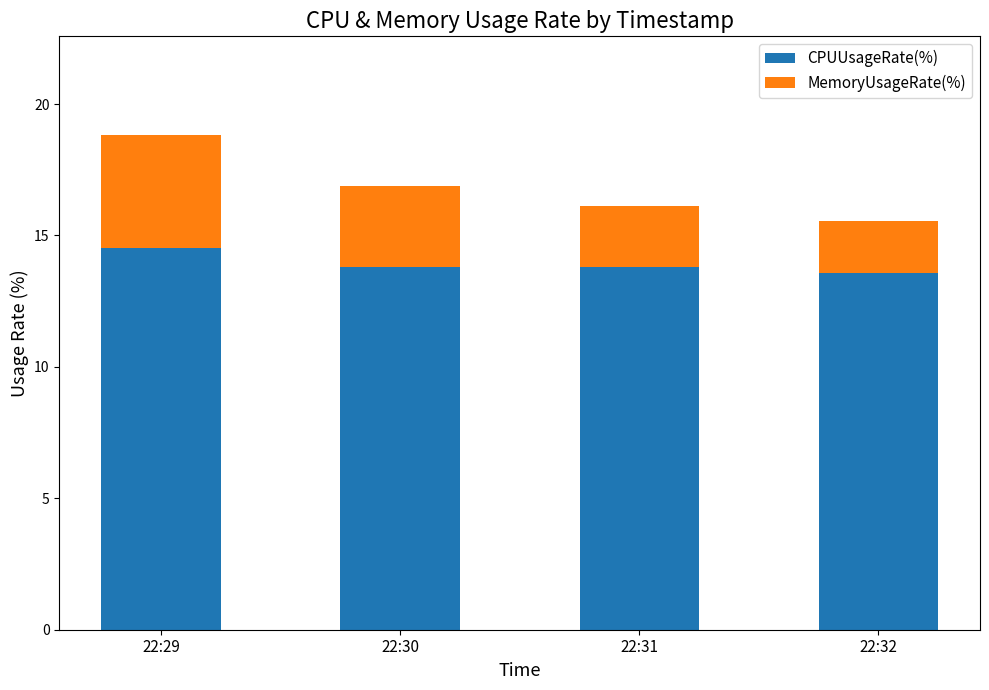

At which category is the sum across all series the highest?

22:29